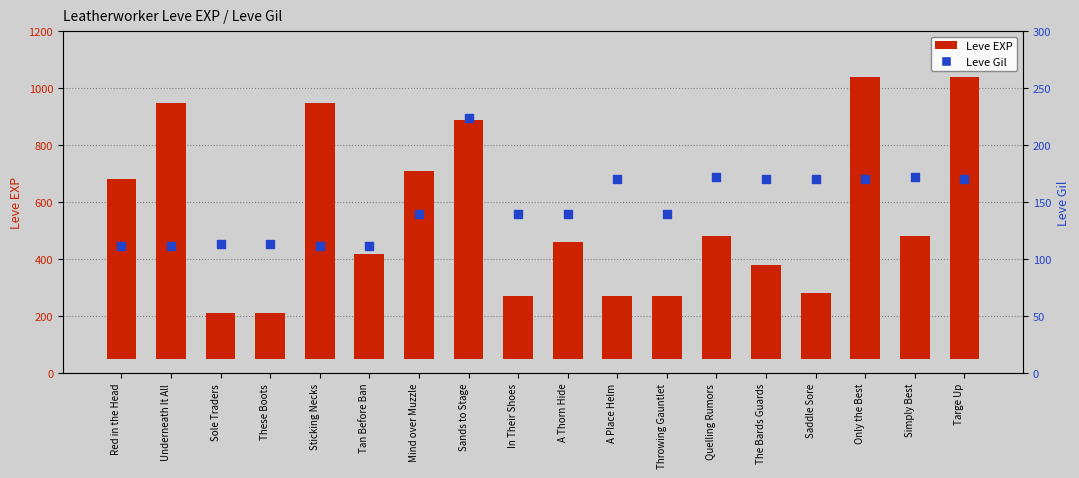

Which series contains the lowest Y value?

Leve Gil